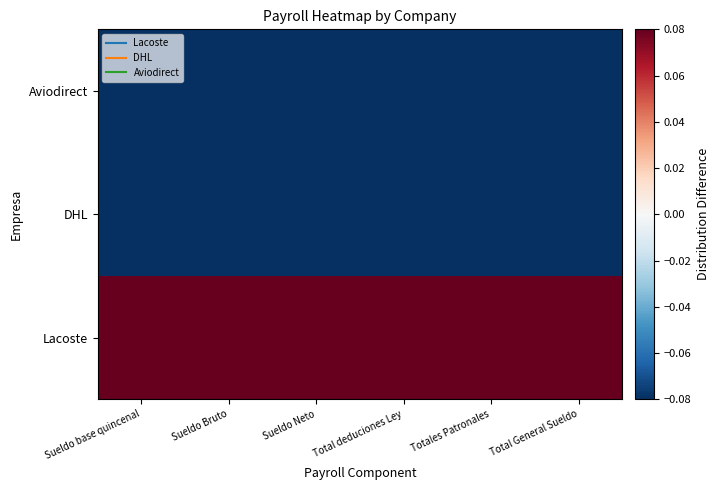

At how many categories does at least one series exceed 0?

6